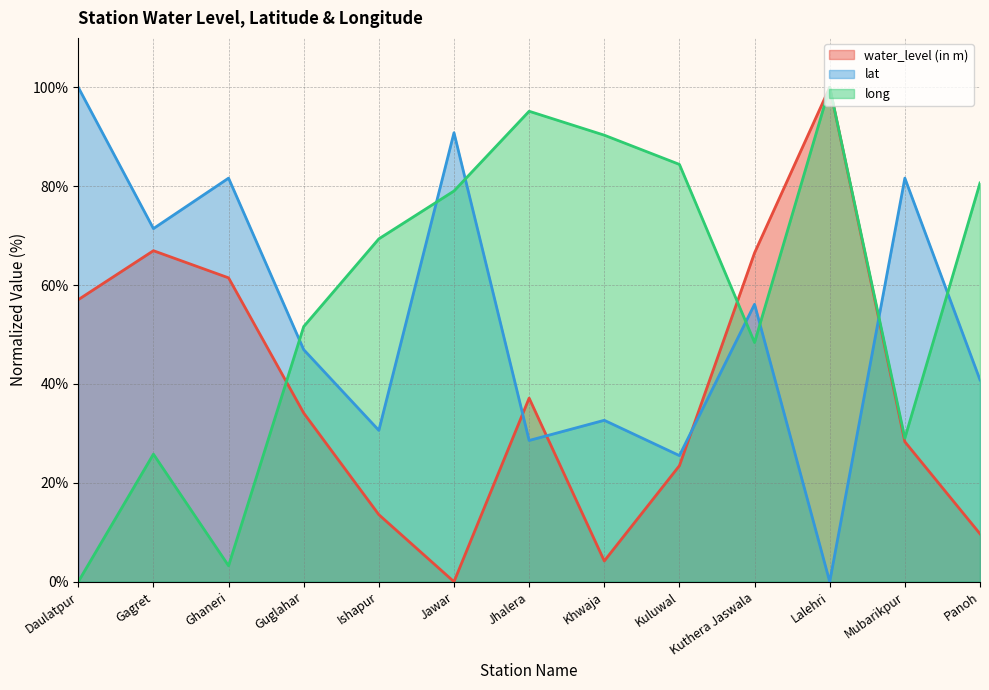

How many data points in water_level (in m) are less than 34?

6